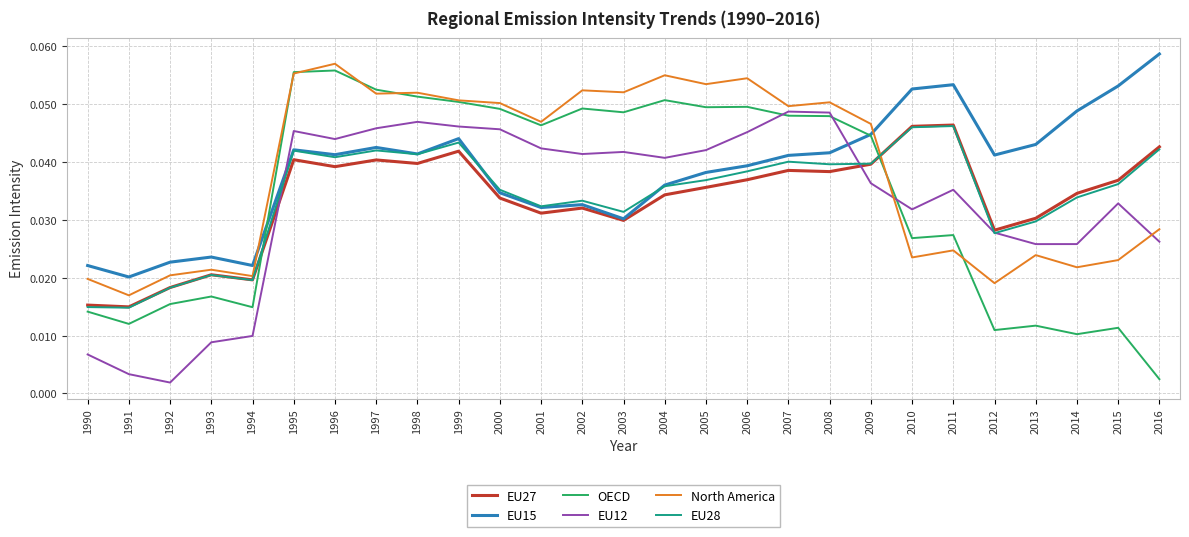

At which category does the chart reach its peak across all series?

2016